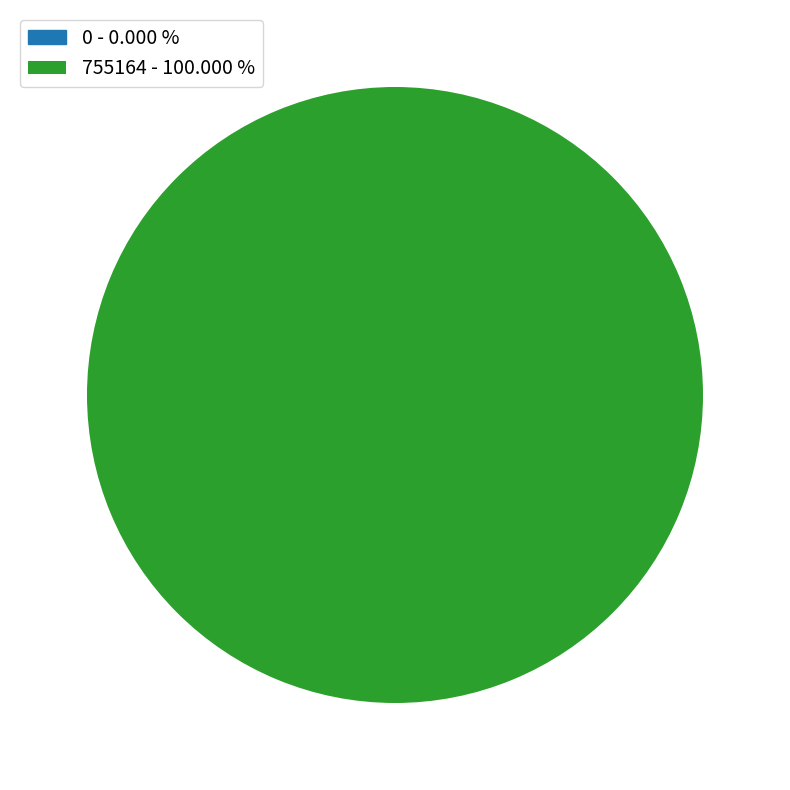

Rank the categories by value from highest to lowest.

755164, 0